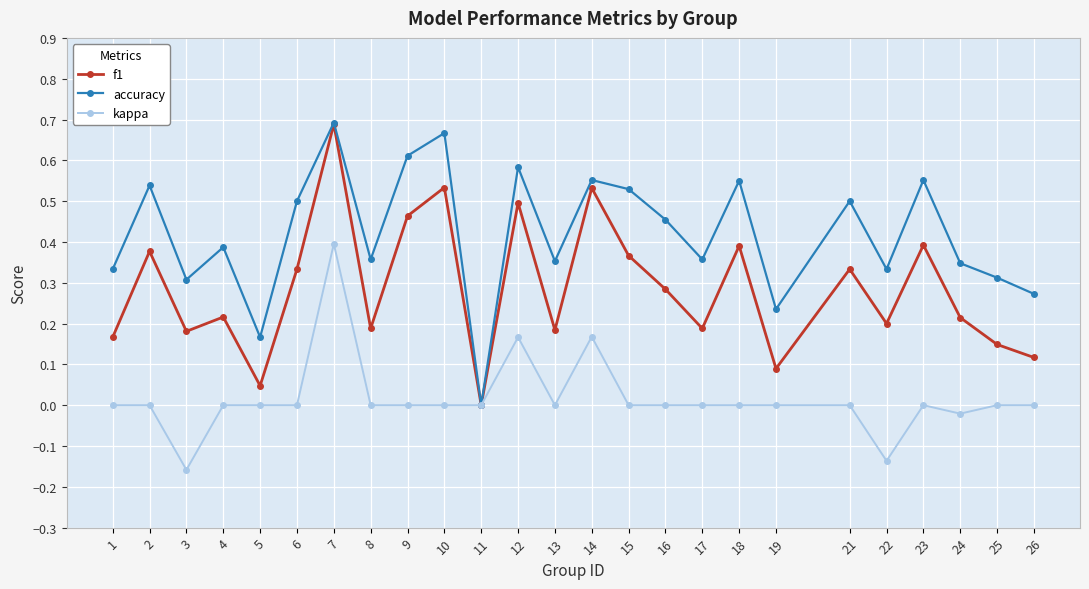

Which category has the highest value in the accuracy series?

7